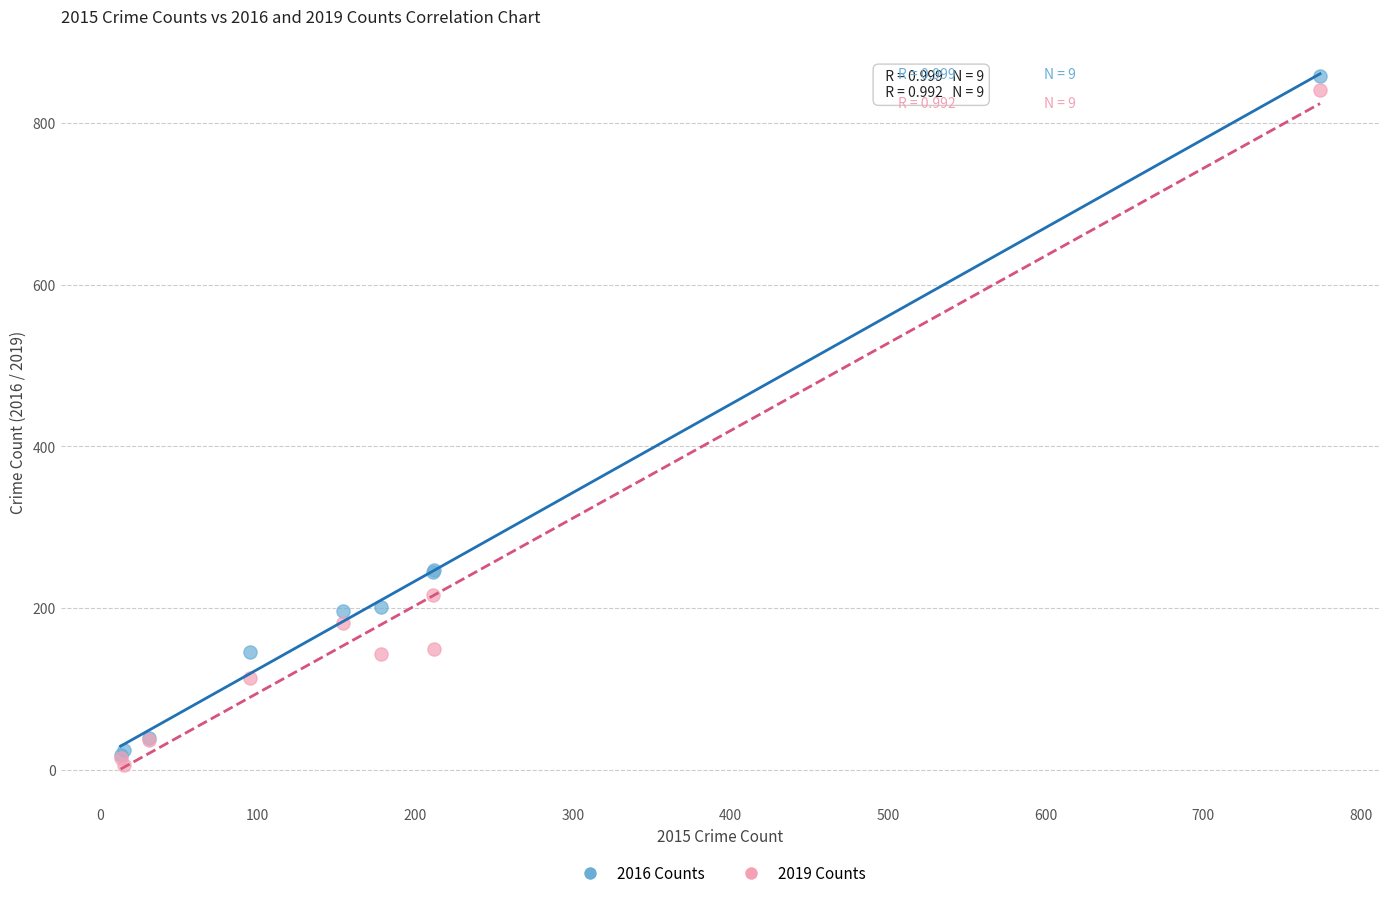

What are all the series names shown in the legend?

2016 Counts, 2019 Counts